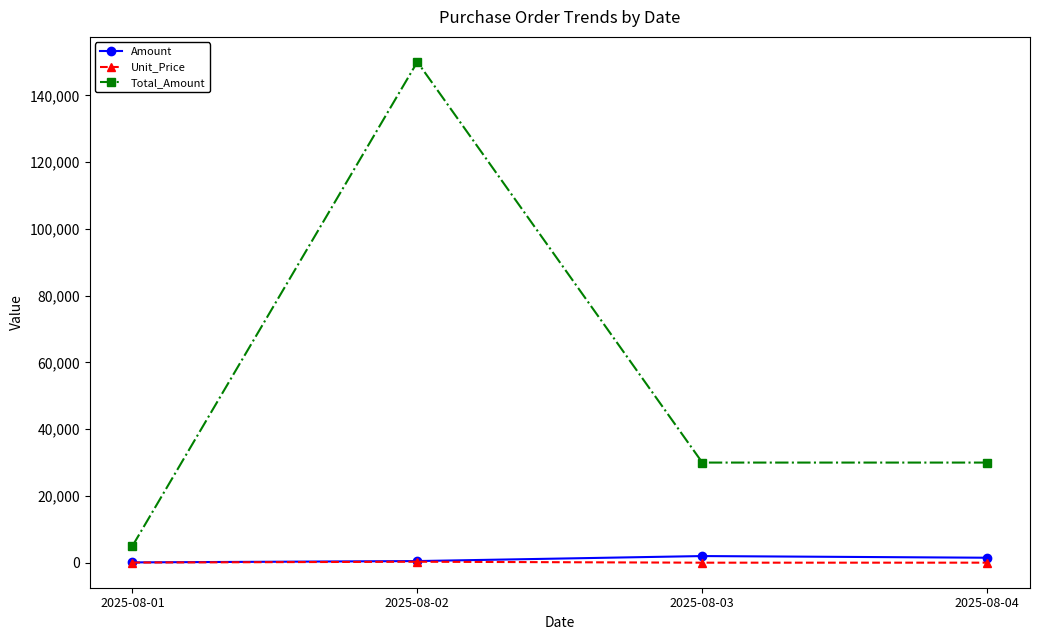

True or false: Total_Amount has more than 2 interior local peaks.

False